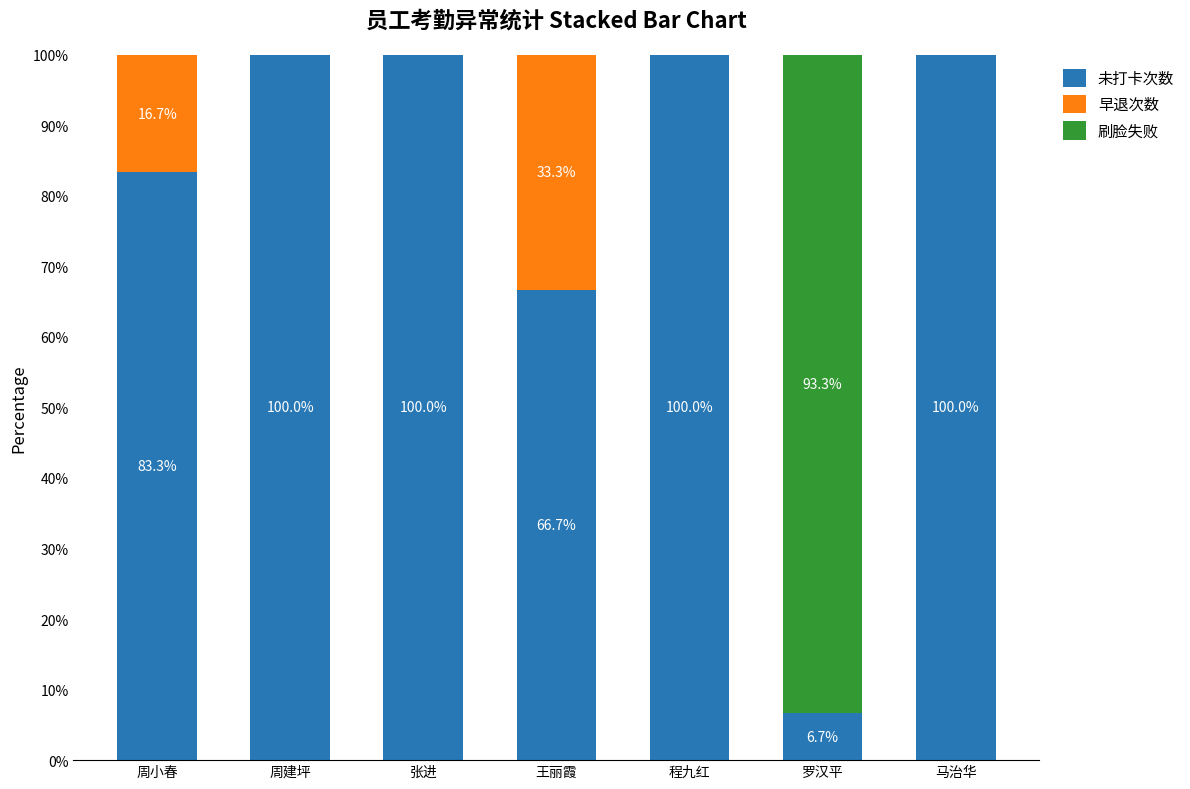

The value of 未打卡次数 at 张进 is 65.6. True or false?

False